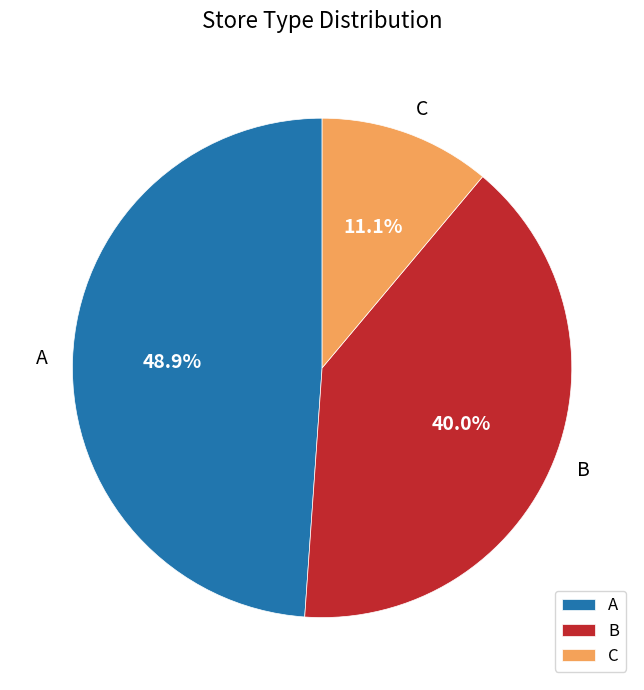

To the nearest percent, what is the difference between the C and B slice percentages?

29%